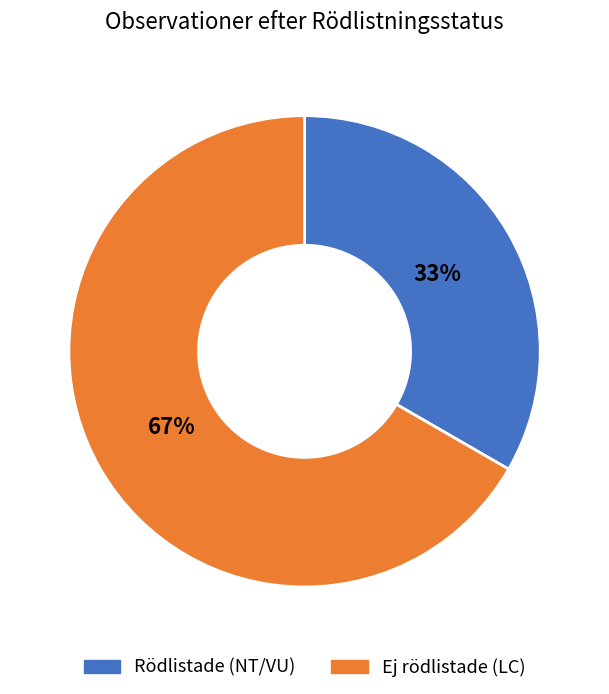

Combined, do Rödlistade (NT/VU) and Ej rödlistade (LC) account for over 50%?

Yes